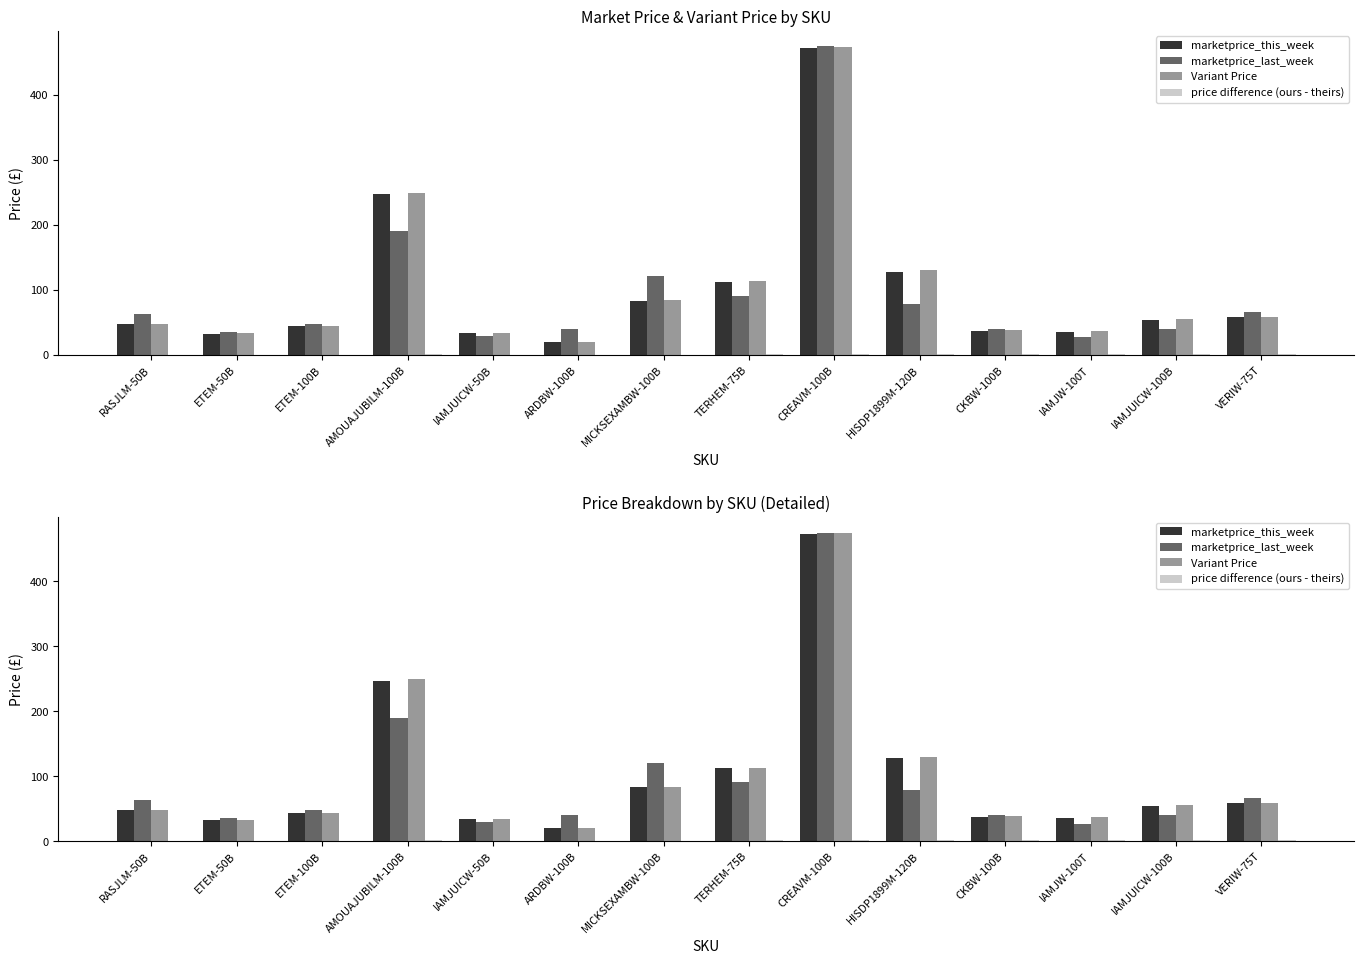

What is the total value across all series at IAMJUICW-100B?

150.0